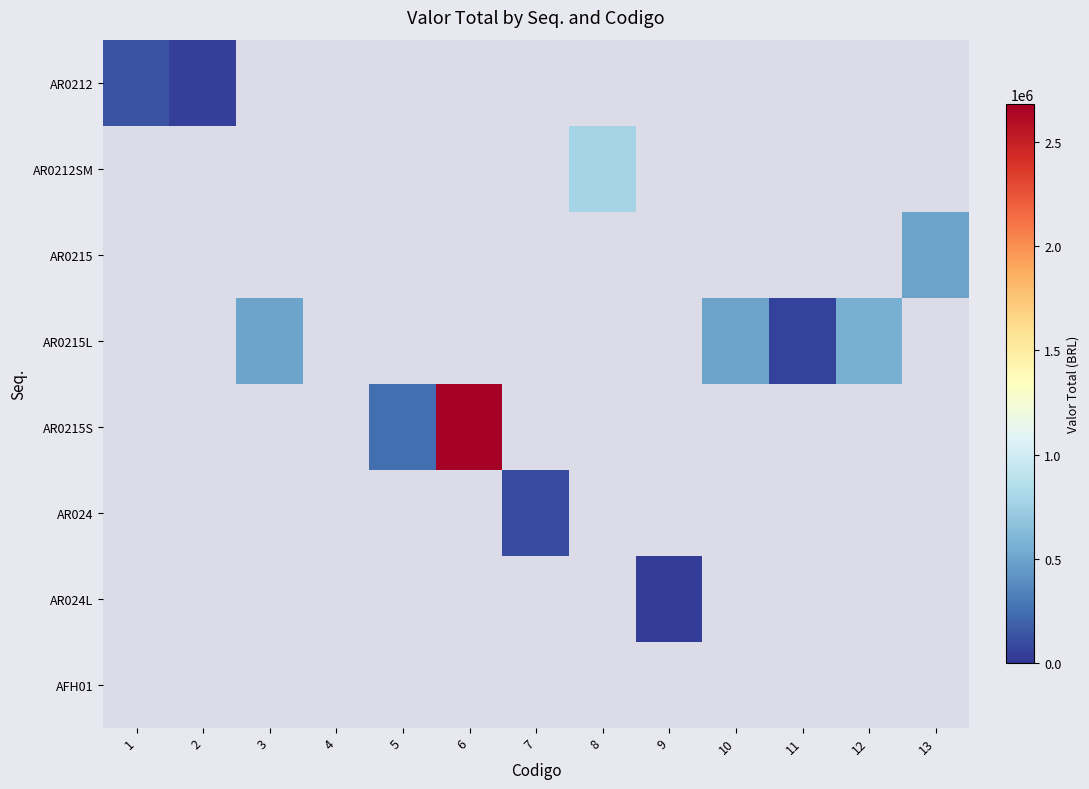

Reading left to right, list all the values displayed in this chart.

AR0212: 1=133132.0	2=44377.3	3=0.0	4=0.0	5=0.0	6=0.0	7=0.0	8=0.0	9=0.0	10=0.0	11=0.0	12=0.0	13=0.0
AR0212SM: 1=0.0	2=0.0	3=0.0	4=0.0	5=0.0	6=0.0	7=0.0	8=782410.2	9=0.0	10=0.0	11=0.0	12=0.0	13=0.0
AR0215: 1=0.0	2=0.0	3=0.0	4=0.0	5=0.0	6=0.0	7=0.0	8=0.0	9=0.0	10=0.0	11=0.0	12=0.0	13=497542.5
AR0215L: 1=0.0	2=0.0	3=499765.8	4=0.0	5=0.0	6=0.0	7=0.0	8=0.0	9=0.0	10=499765.8	11=62470.7	12=562236.5	13=0.0
AR0215S: 1=0.0	2=0.0	3=0.0	4=0.0	5=243776.0	6=2681536.0	7=0.0	8=0.0	9=0.0	10=0.0	11=0.0	12=0.0	13=0.0
AR024: 1=0.0	2=0.0	3=0.0	4=0.0	5=0.0	6=0.0	7=96209.4	8=0.0	9=0.0	10=0.0	11=0.0	12=0.0	13=0.0
AR024L: 1=0.0	2=0.0	3=0.0	4=0.0	5=0.0	6=0.0	7=0.0	8=0.0	9=40772.2	10=0.0	11=0.0	12=0.0	13=0.0
AFH01: 1=0.0	2=0.0	3=0.0	4=0.0	5=0.0	6=0.0	7=0.0	8=0.0	9=0.0	10=0.0	11=0.0	12=0.0	13=0.0